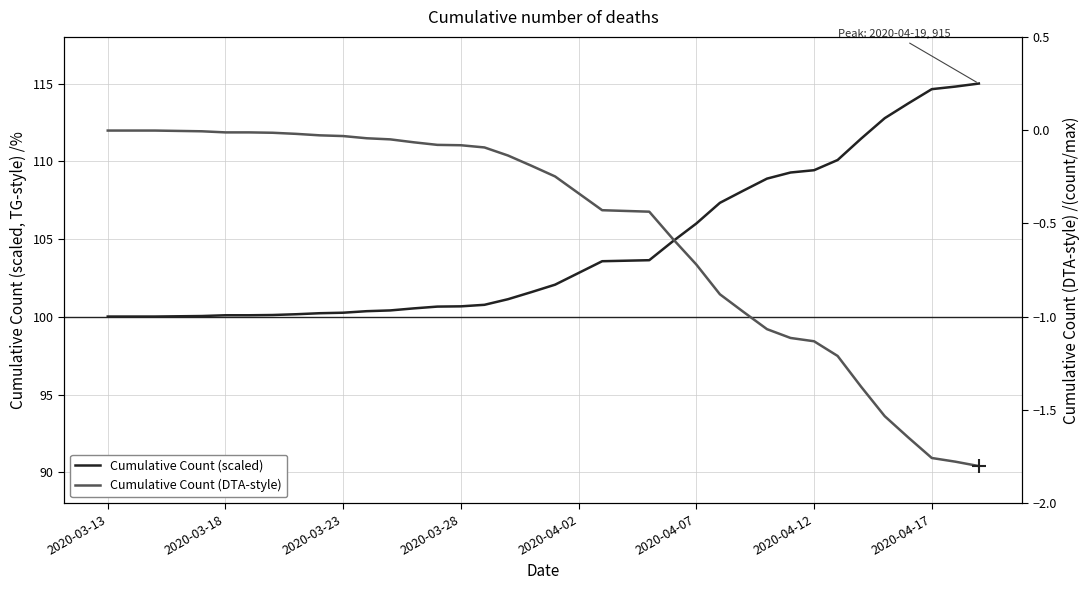

Between 2020-04-02 and 12, which series saw the biggest shift?

Cumulative Count (scaled)